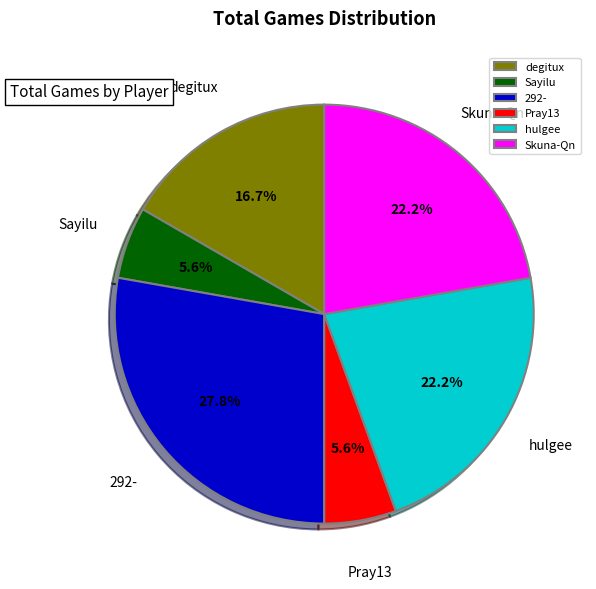

Which category has the biggest portion of the pie?

292-